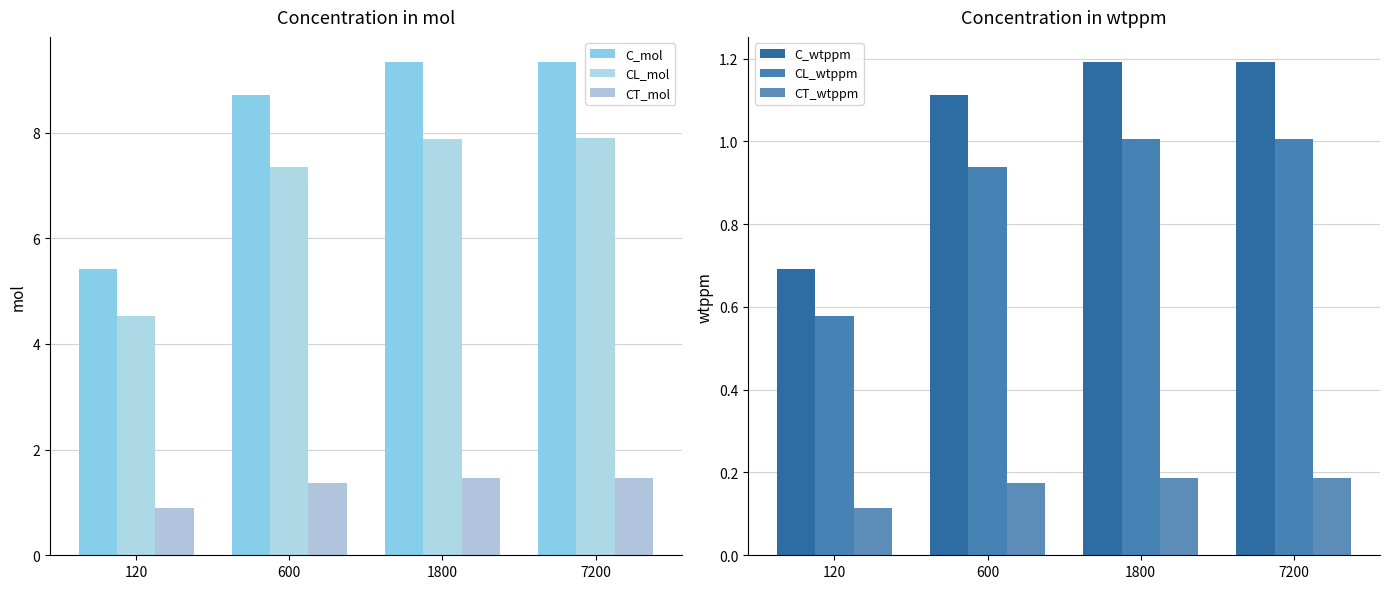

Which series has the largest total across all categories?

C_mol